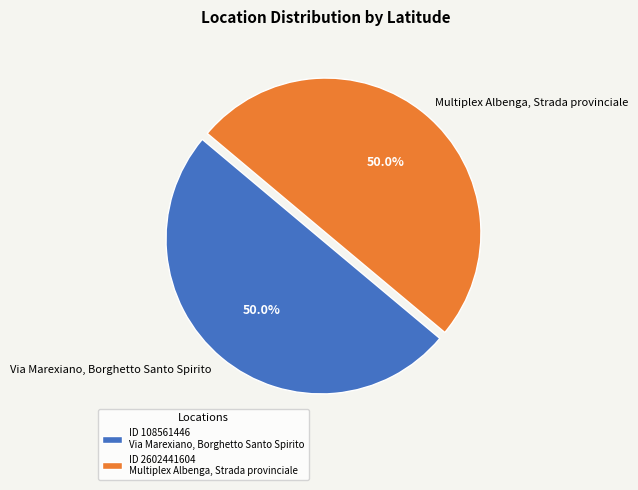

How many slices are in this pie chart?

2